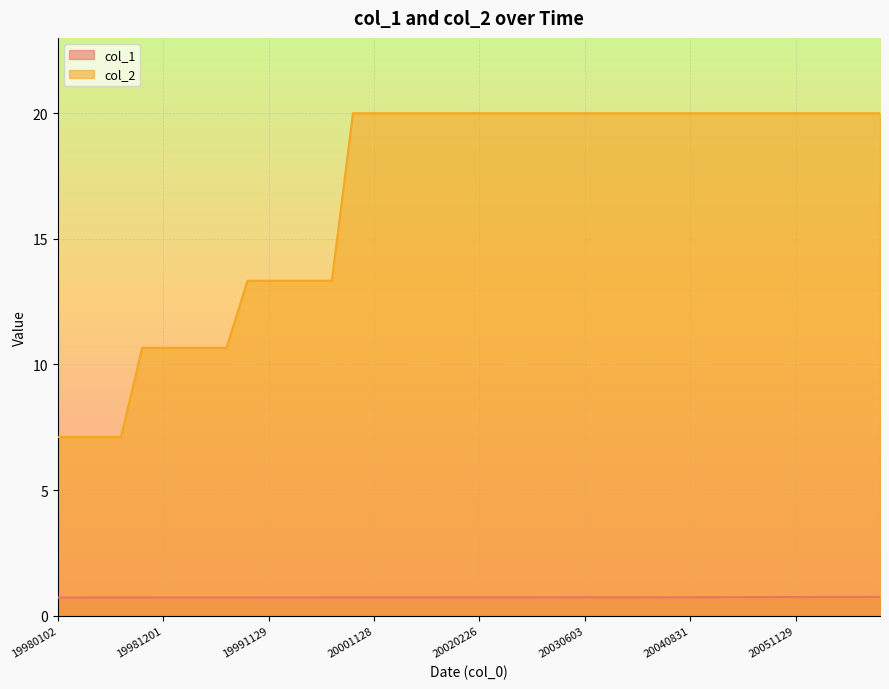

Is it true that col_1 equals 0.7 at 20031202?

True